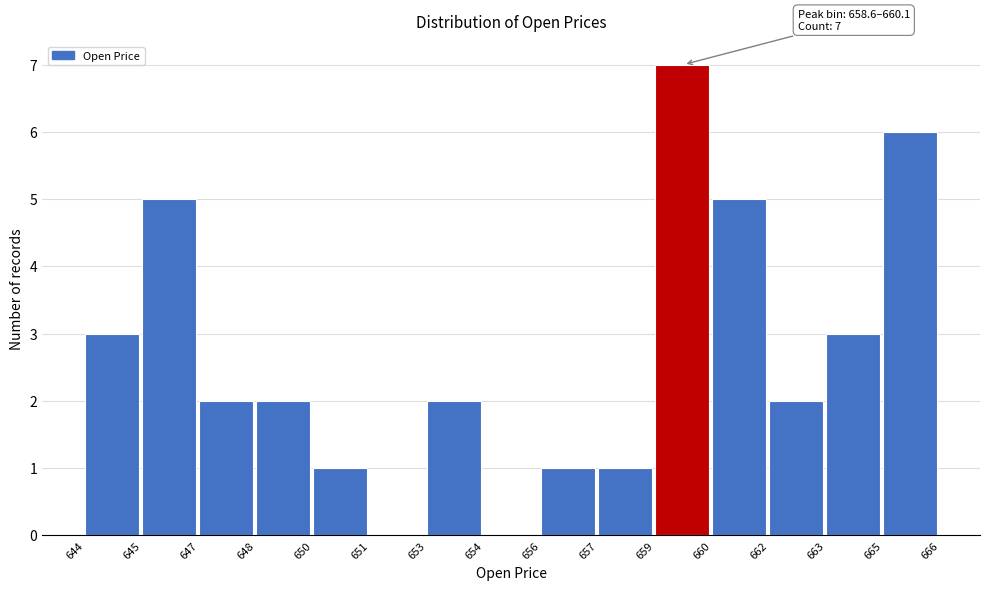

Reading right to left, extract all data points from this chart.

665=6	663=3	662=2	660=5	659=7	657=1	656=1	654=0	653=2	651=0	650=1	648=2	647=2	645=5	644=3